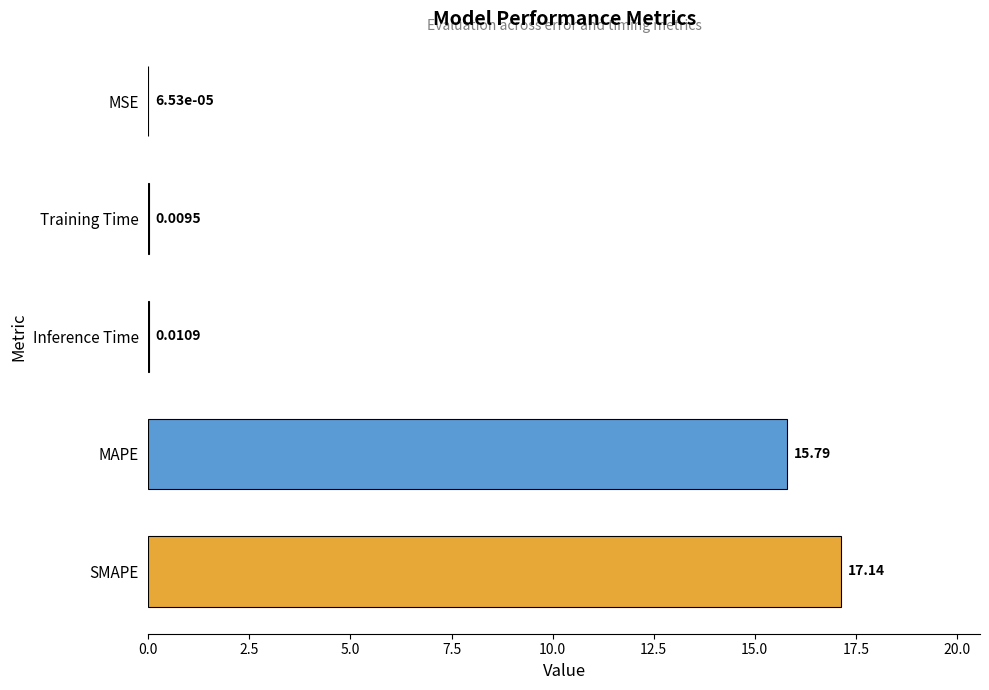

Between Inference Time and MAPE, which is larger?

MAPE